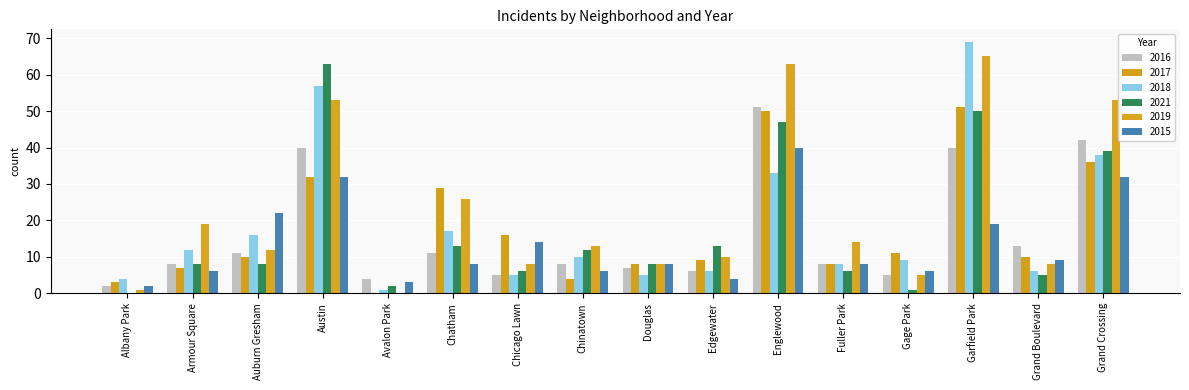

The value of 2019 at Auburn Gresham is 18. True or false?

False